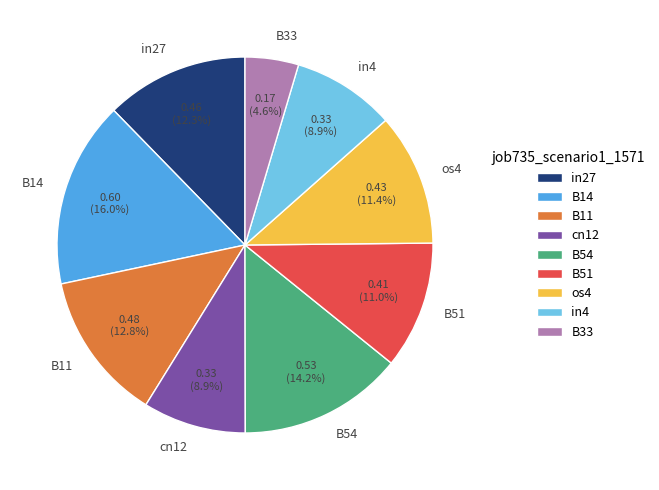

To the nearest percent, what is the combined percentage of in4 and in27?

21%